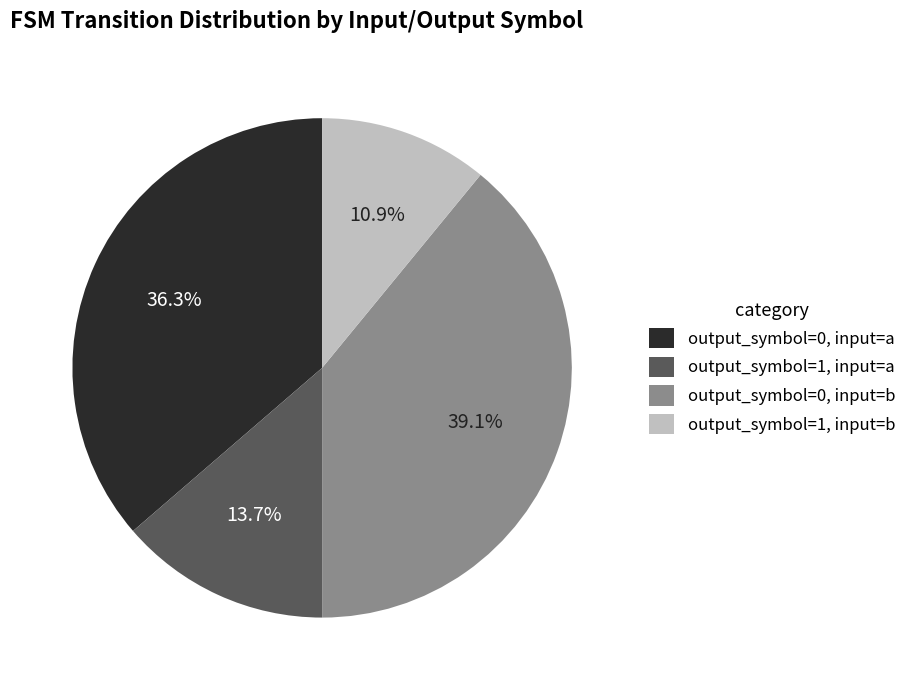

How many segments does this pie chart have?

4